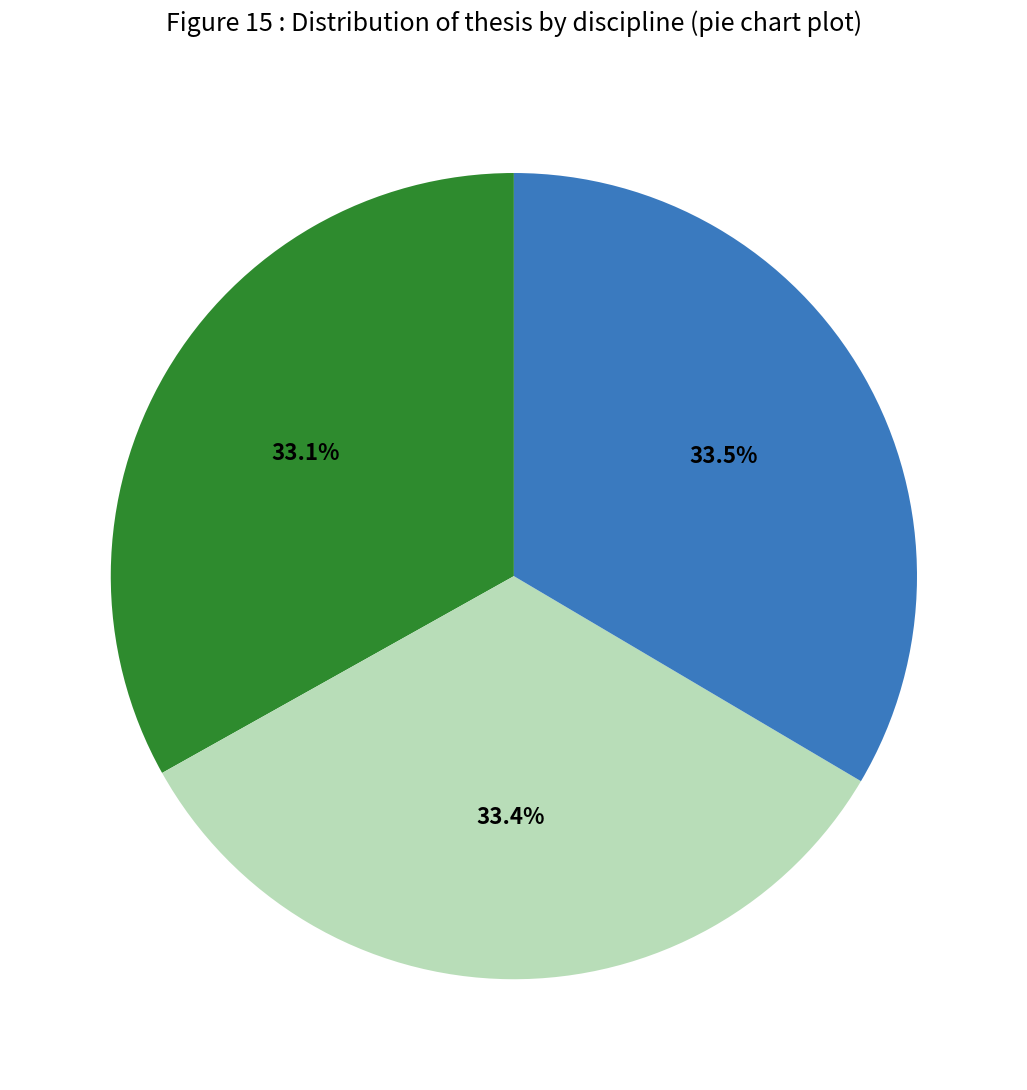

Does any single category account for the majority?

No